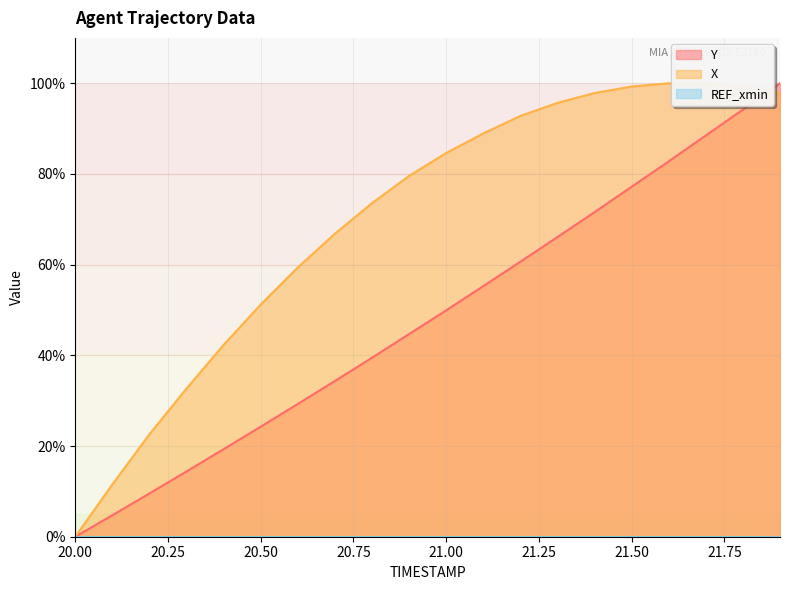

Does the chart have visible grid lines?

Yes